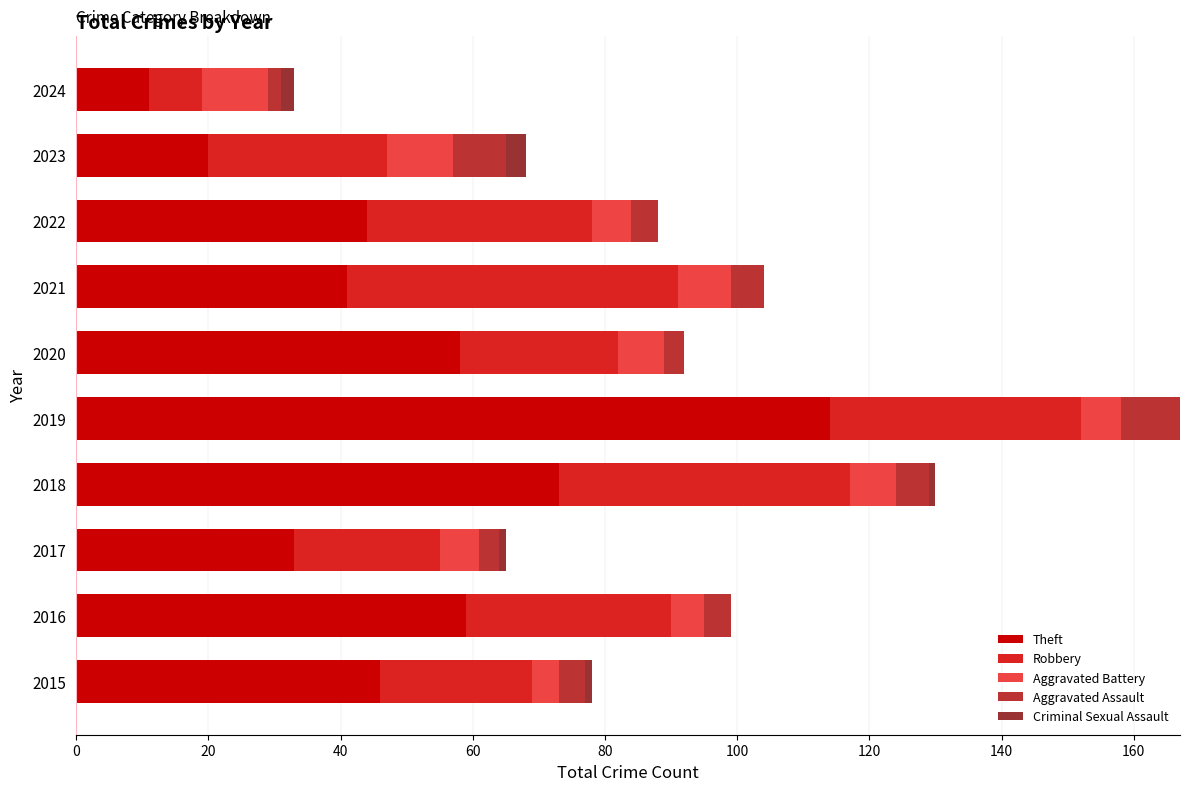

How many distinct data groups are displayed?

5